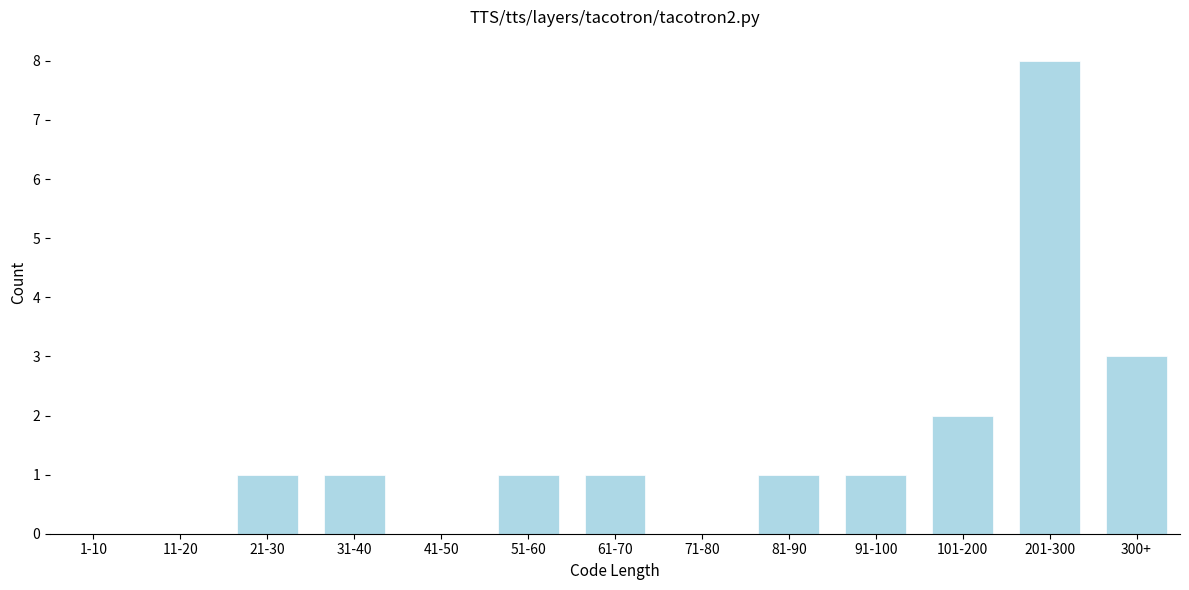

Reading right to left, extract all data points from this chart.

300+=3	201-300=8	101-200=2	91-100=1	81-90=1	71-80=0	61-70=1	51-60=1	41-50=0	31-40=1	21-30=1	11-20=0	1-10=0